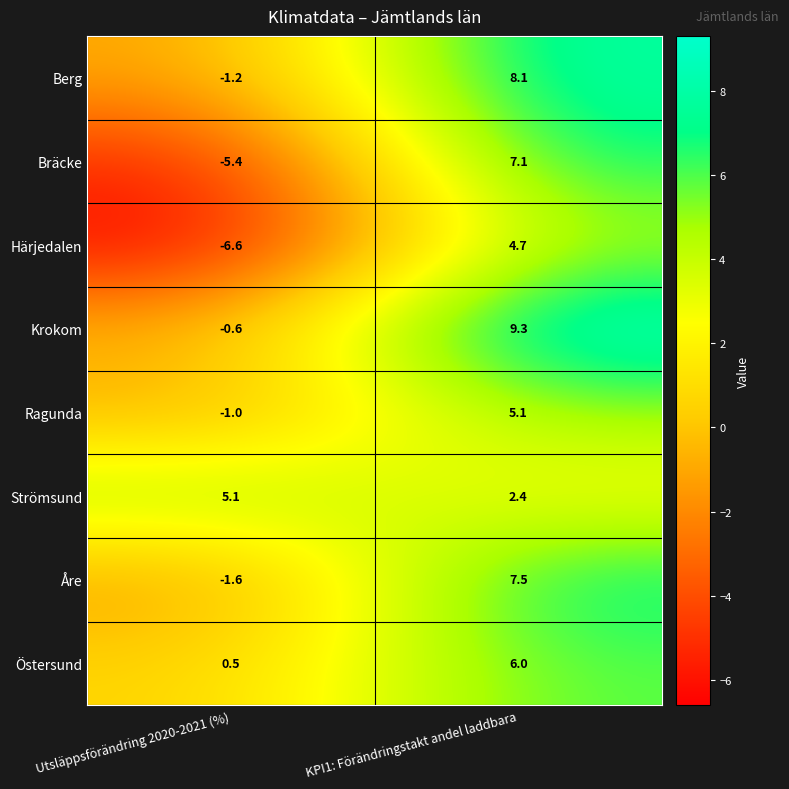

The value of Härjedalen at Utsläppsförändring 2020-2021 (%) is -3.2. True or false?

False